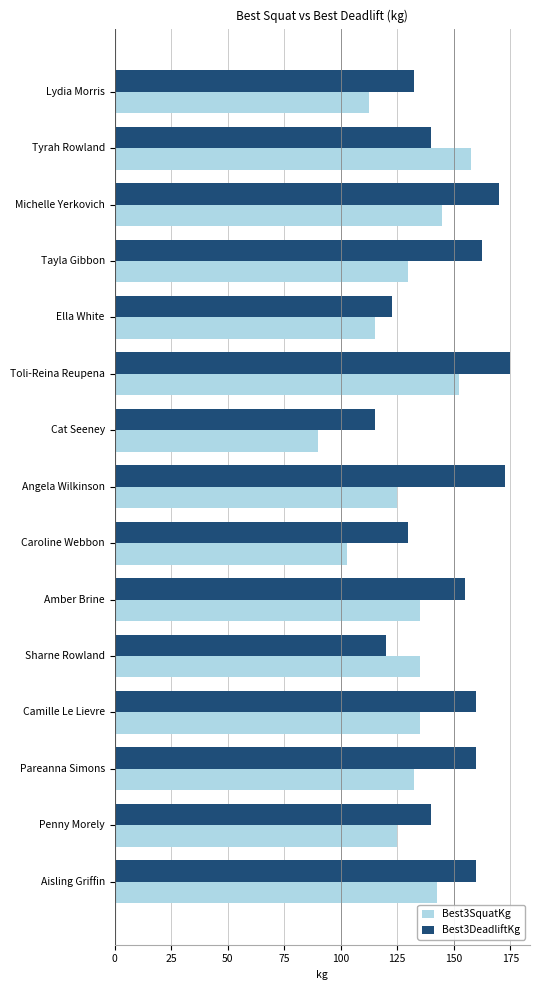

Is it true that Best3DeadliftKg equals 179.0 at Ella White?

False